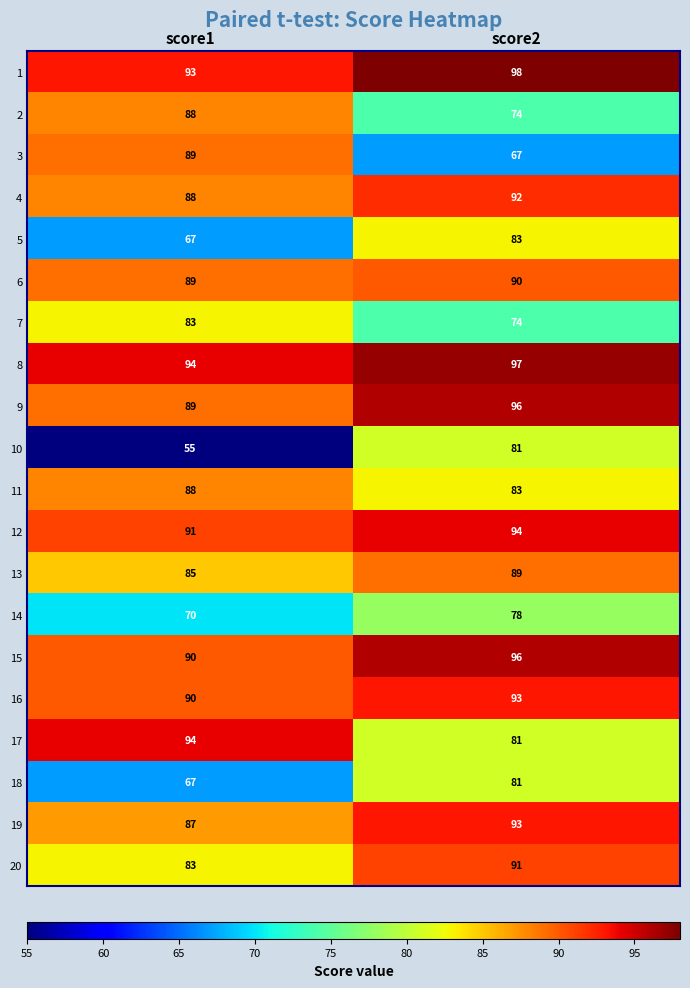

What is the sum of all 19 values?

180